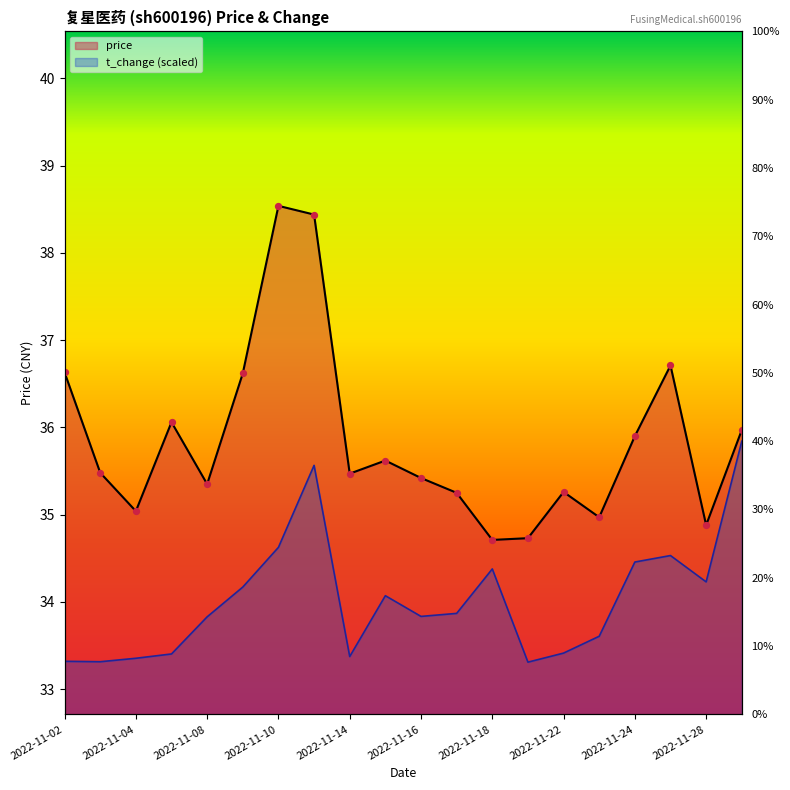

Is the value of t_change at 2022-11-02 greater than the value of price at 2022-11-28?

No